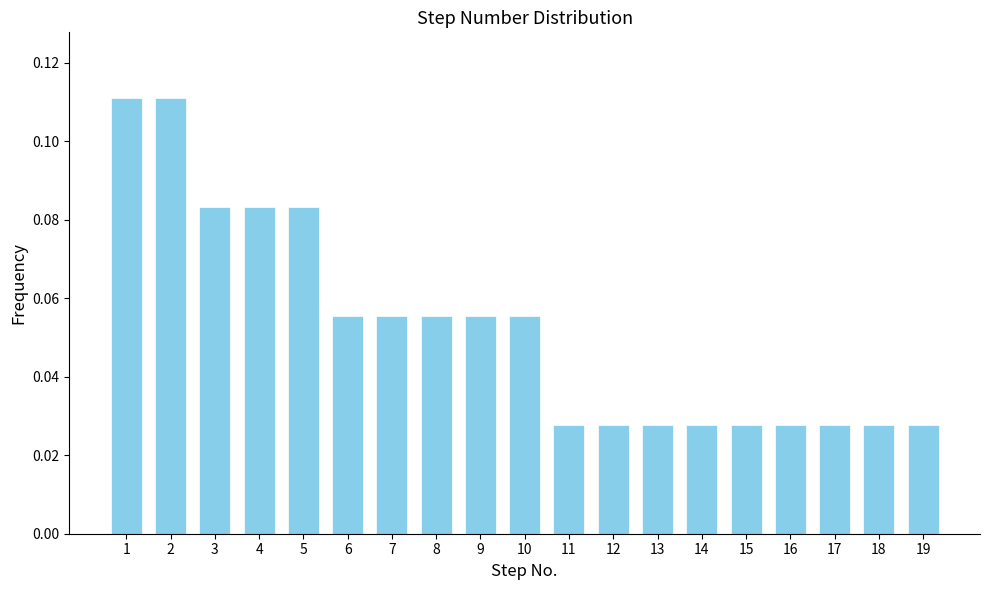

Is it true that the value at 2 is 0.2?

False